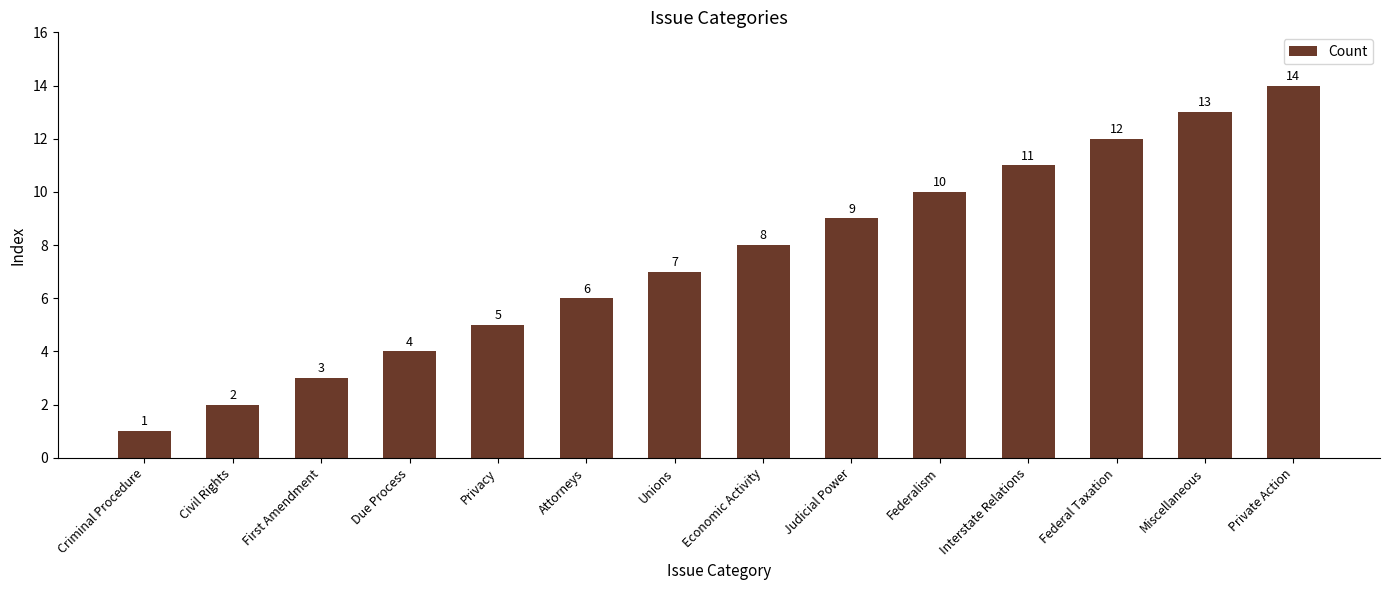

What position from the right is Federal Taxation?

3